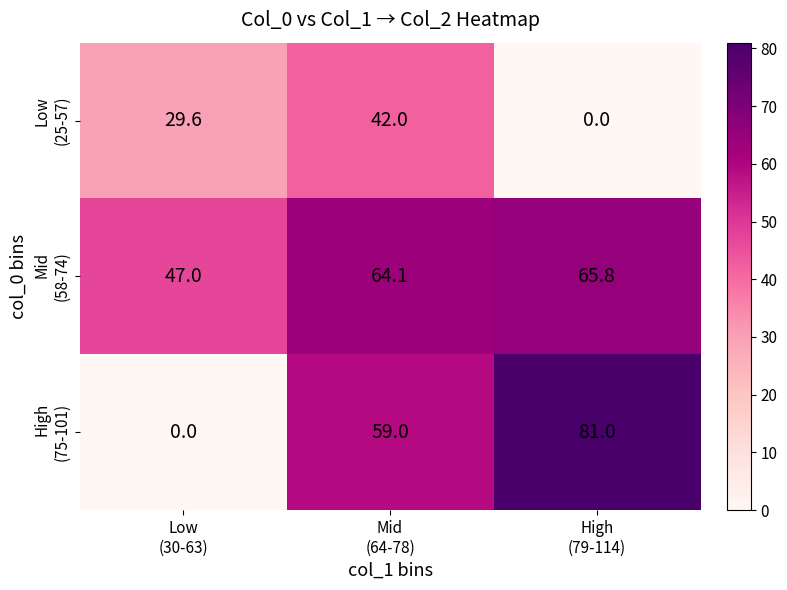

At how many categories does at least one series exceed 20?

3